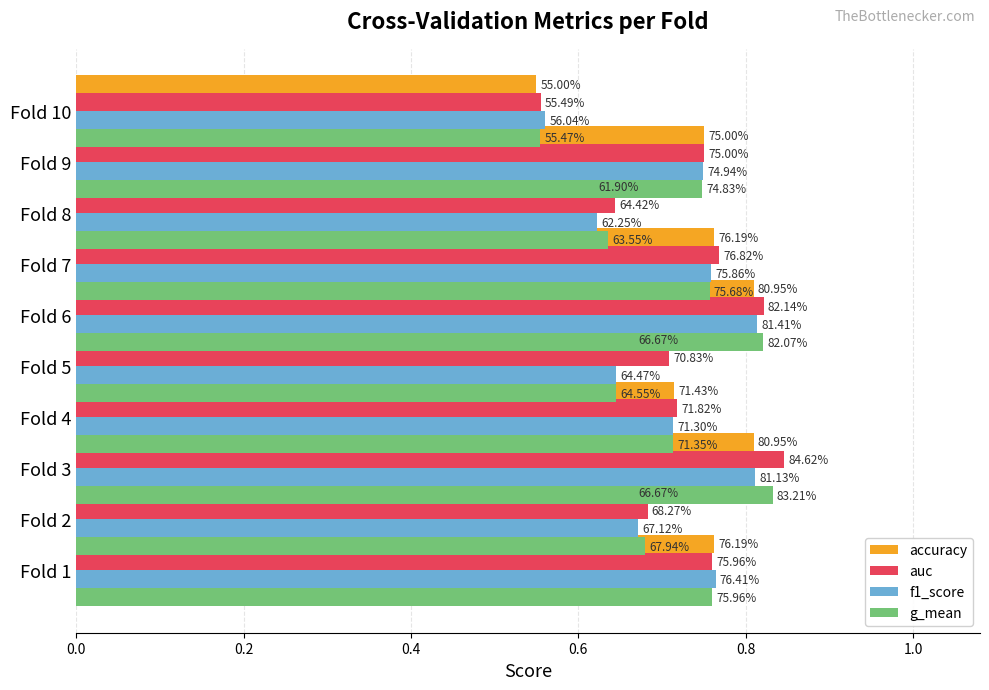

Is it true that g_mean equals 1.3 at 0.0?

False